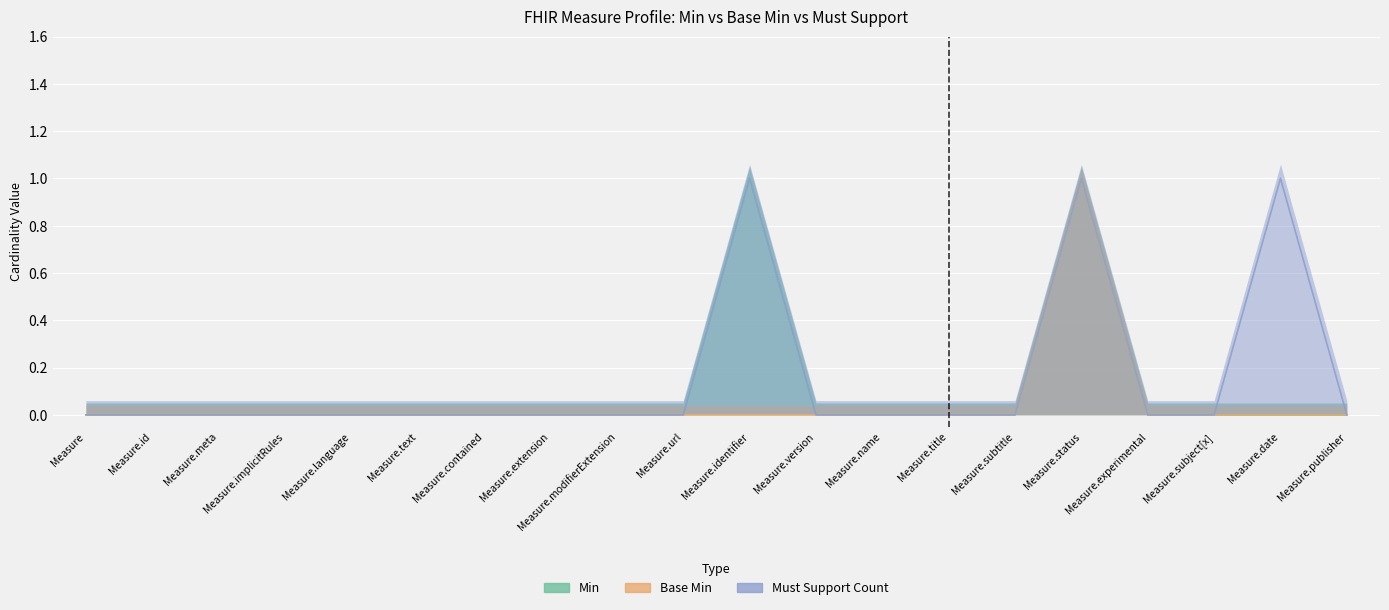

What position from the right is Measure.title?

7